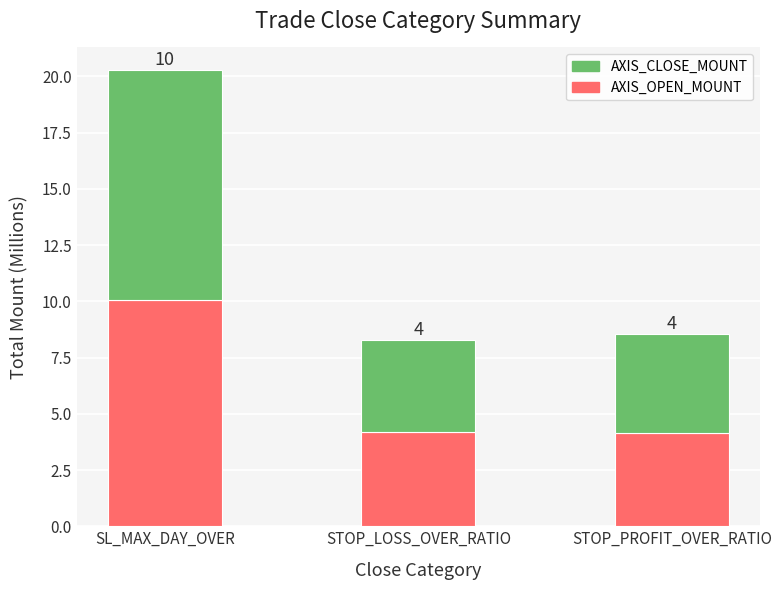

What is the label of the 2nd bar from the right?

STOP_LOSS_OVER_RATIO